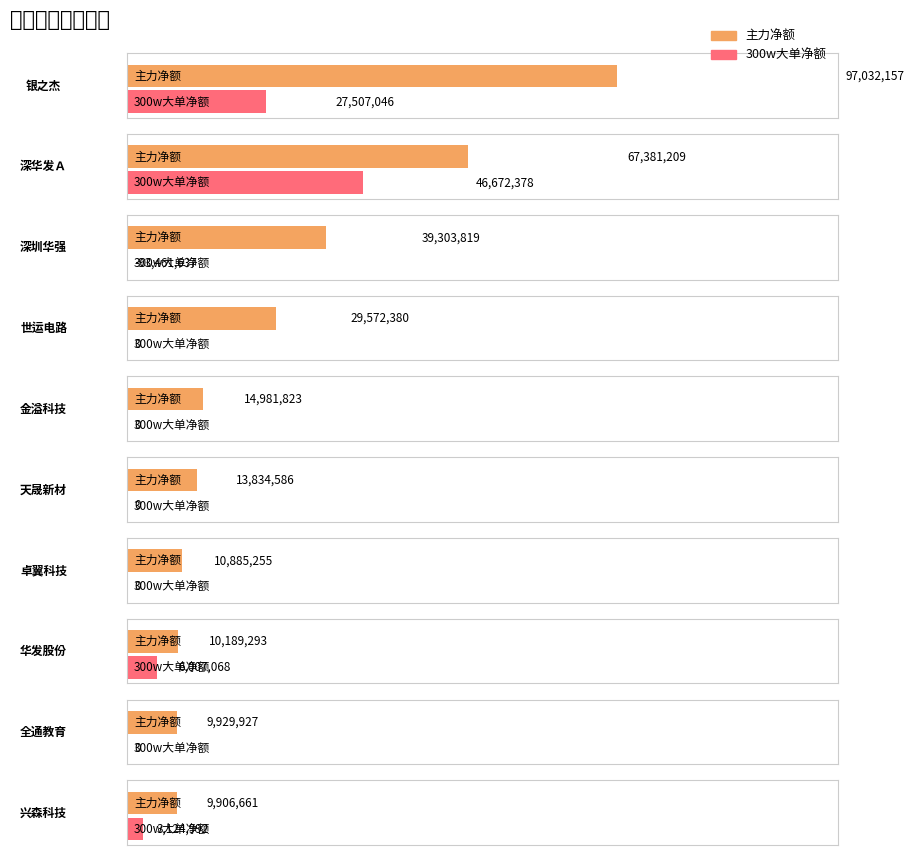

Is the value of 300w大单净额 at 深圳华强 greater than the value of 主力净额 at 卓翼科技?

No